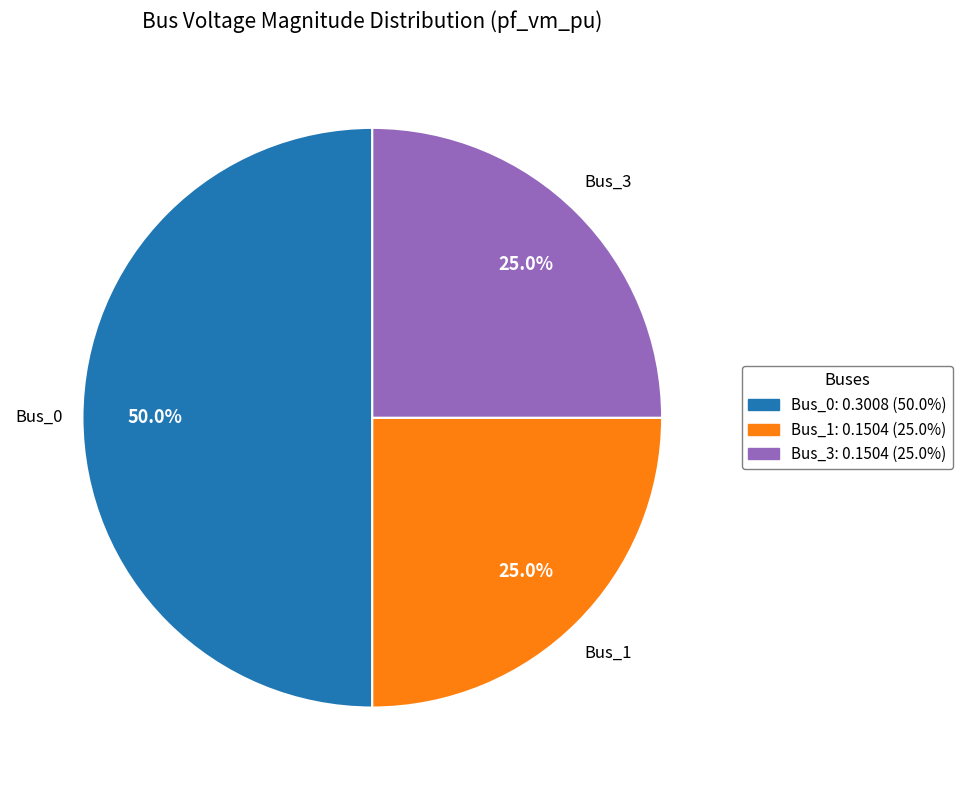

Which slice is the largest?

Bus_0